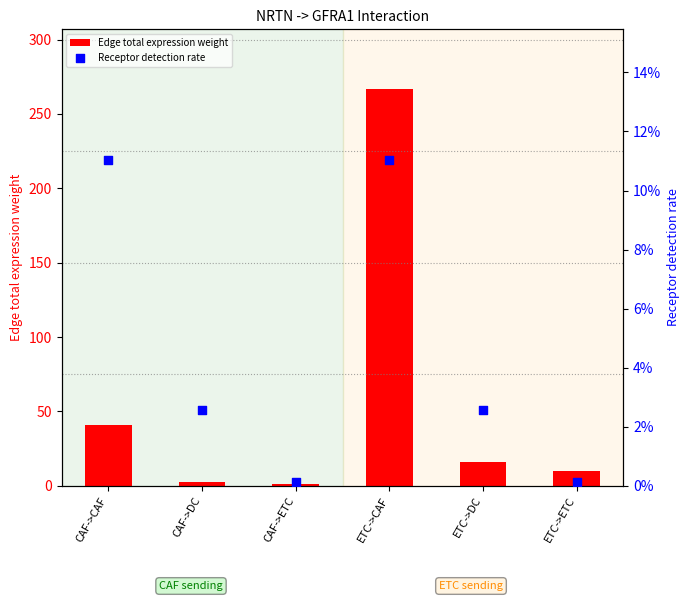

At which category is the sum across all series the highest?

ETC->CAF